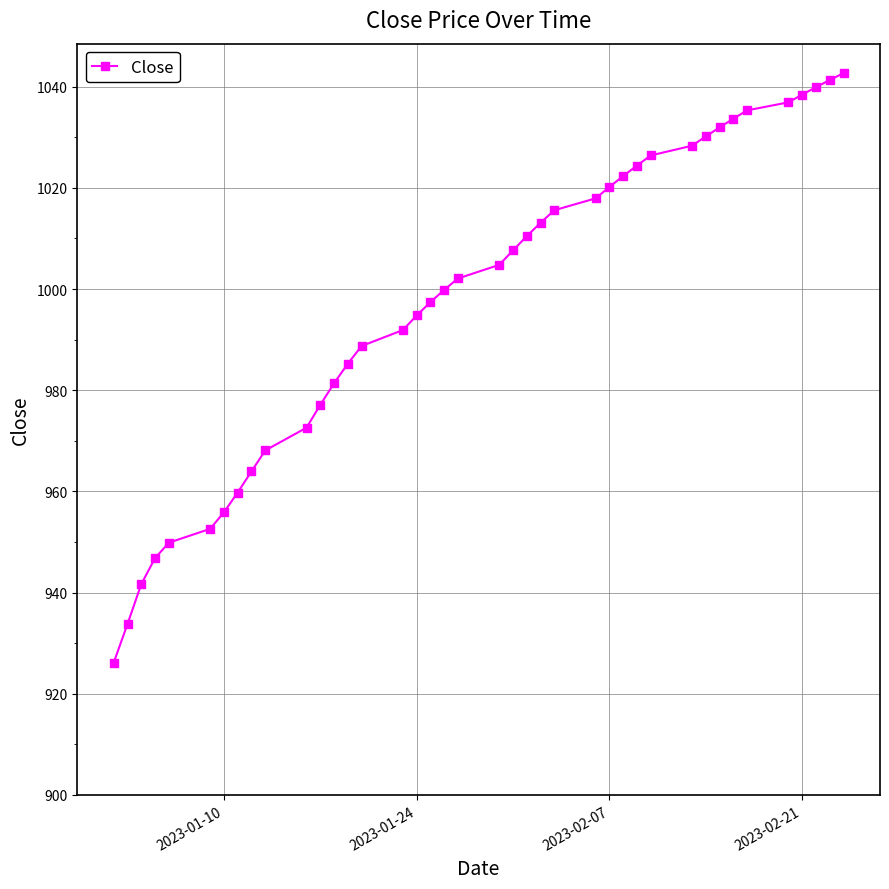

What is the value of the 39th point from the left?

1041.3